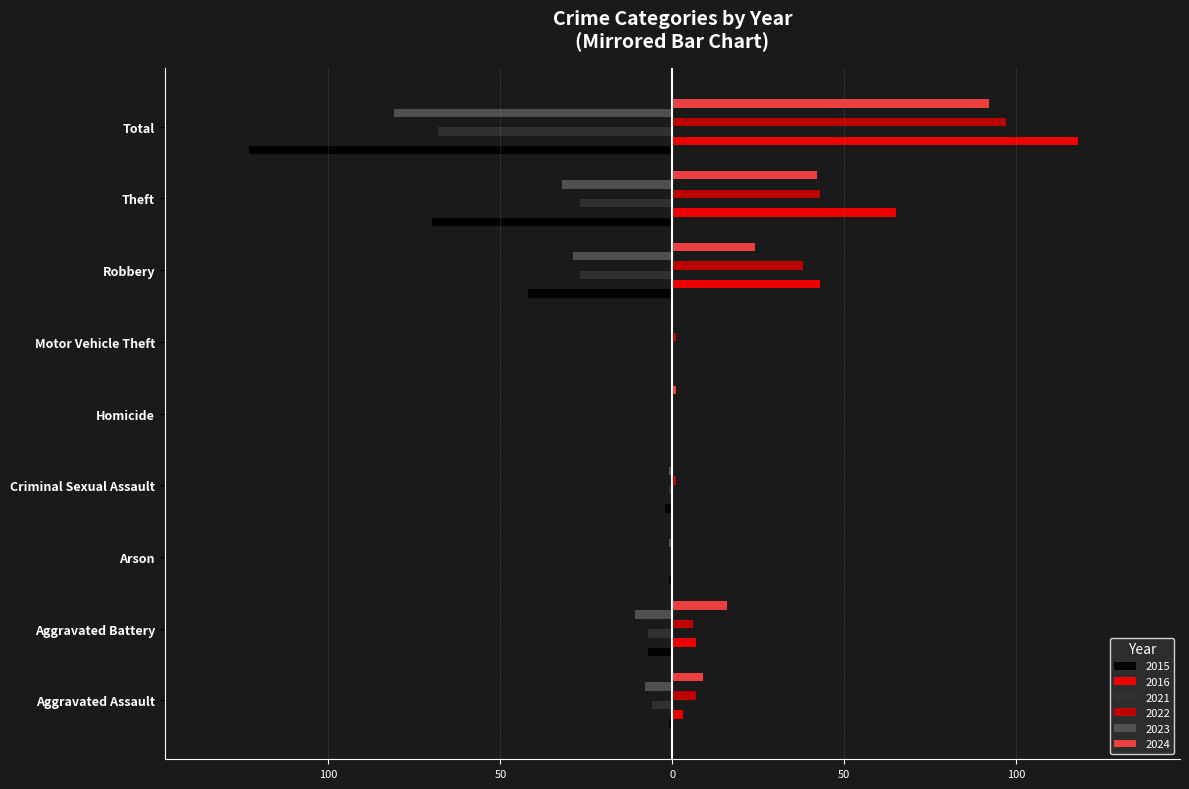

What are all the series names shown in the legend?

2015, 2016, 2021, 2022, 2023, 2024